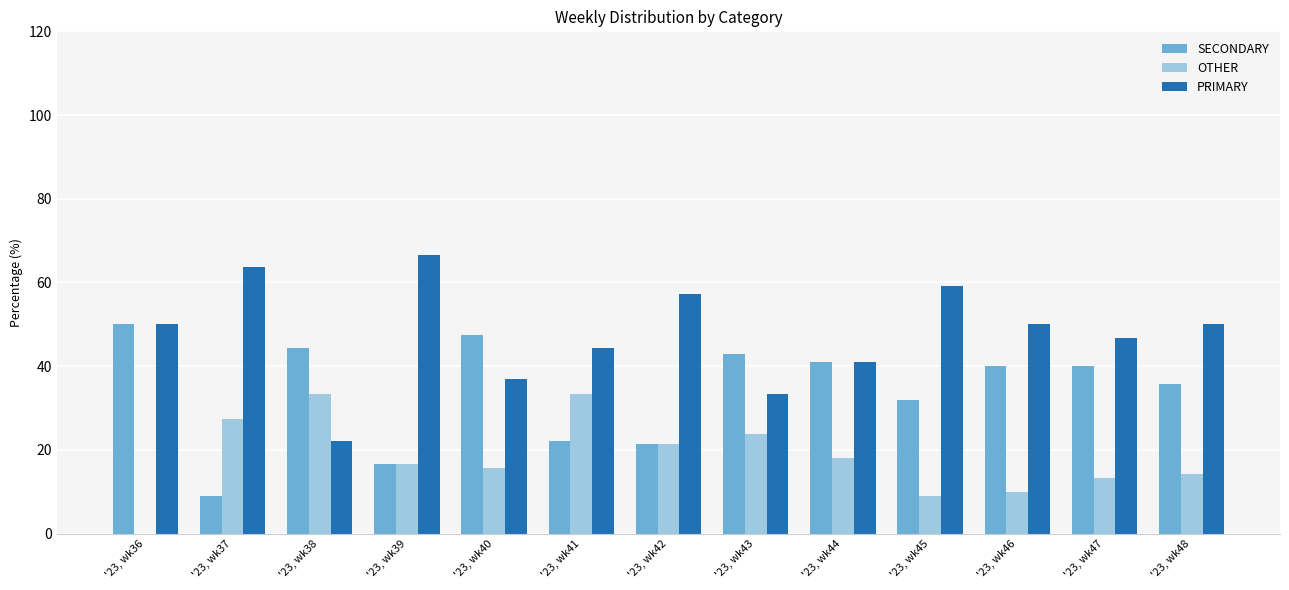

The value of SECONDARY at '23, wk47 is 62.6. True or false?

False